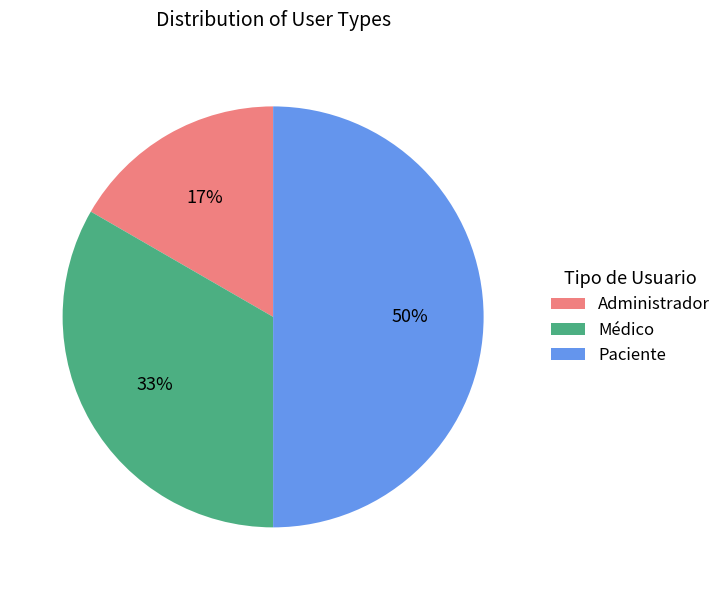

Rank the categories by value from lowest to highest.

Administrador, Médico, Paciente